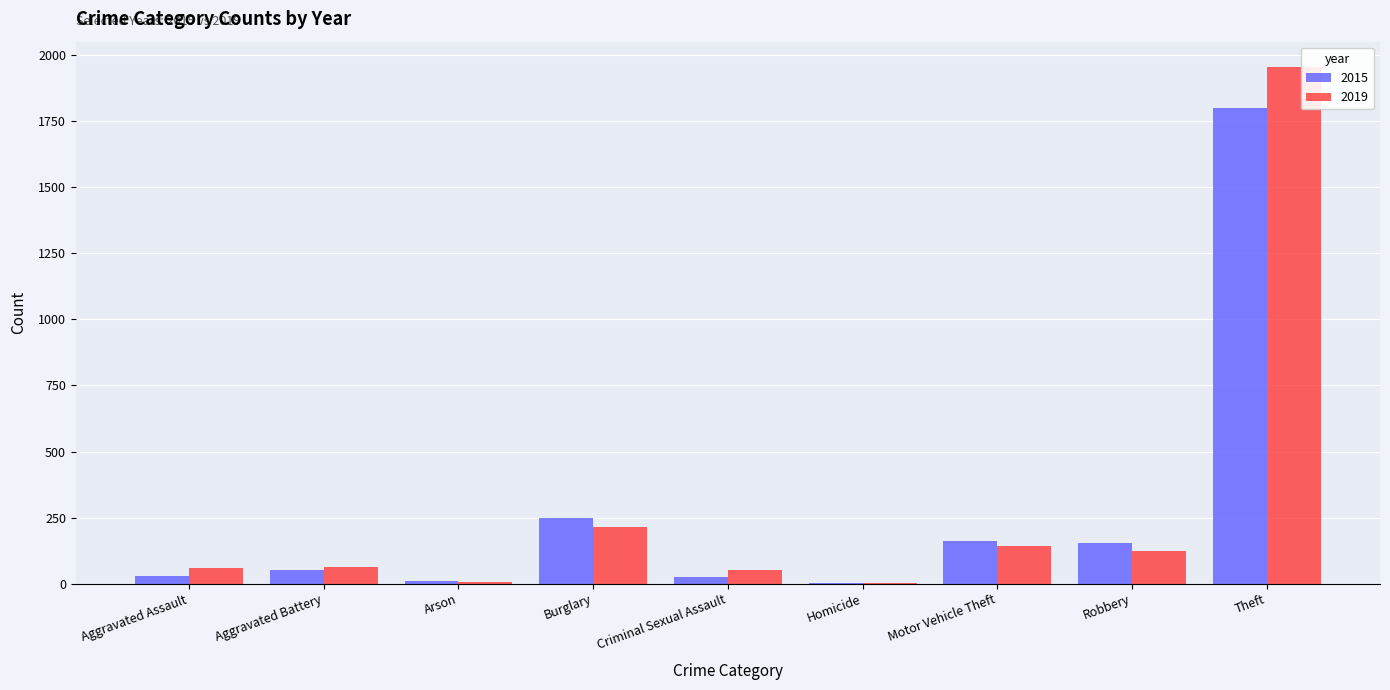

How many groups of bars are there?

9